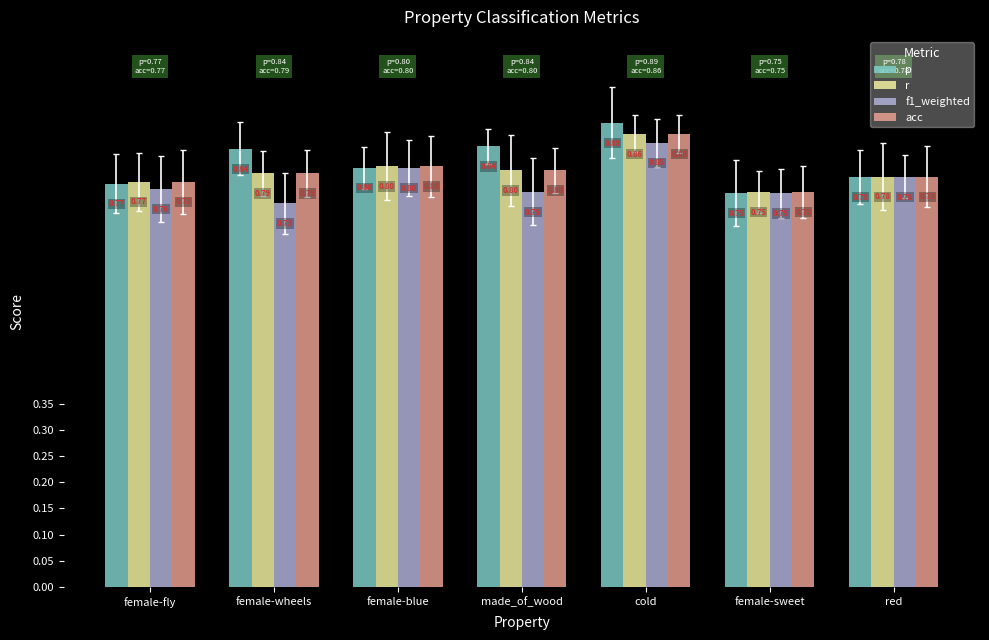

Which label corresponds to the largest value in the chart?

cold